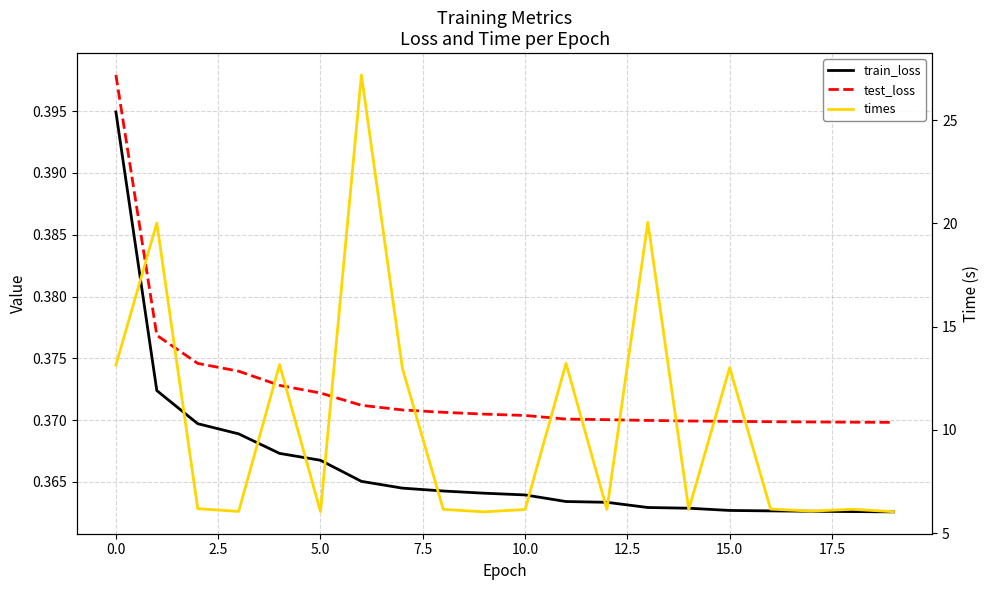

At how many categories does at least one series exceed 11?

8